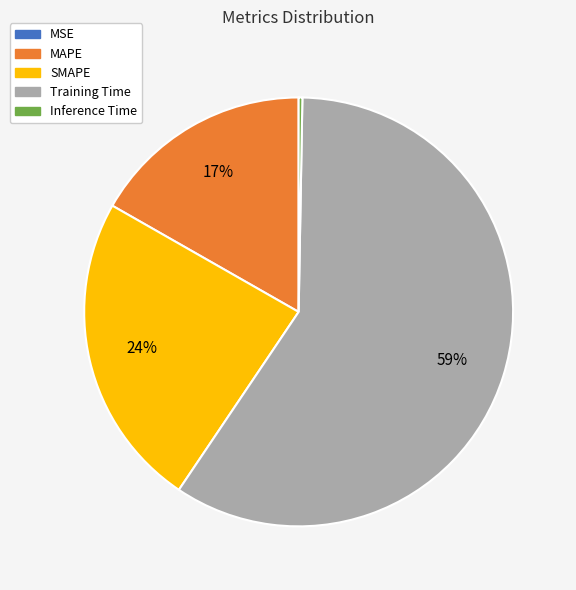

Combined, do Training Time and SMAPE account for over 50%?

Yes